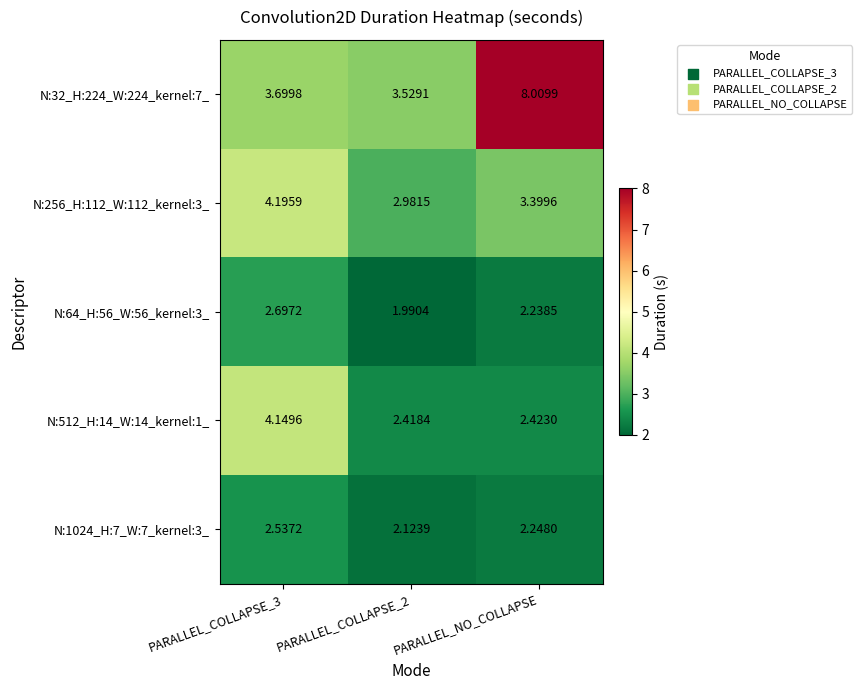

What is the total value across all series at PARALLEL_COLLAPSE_3?

17.3